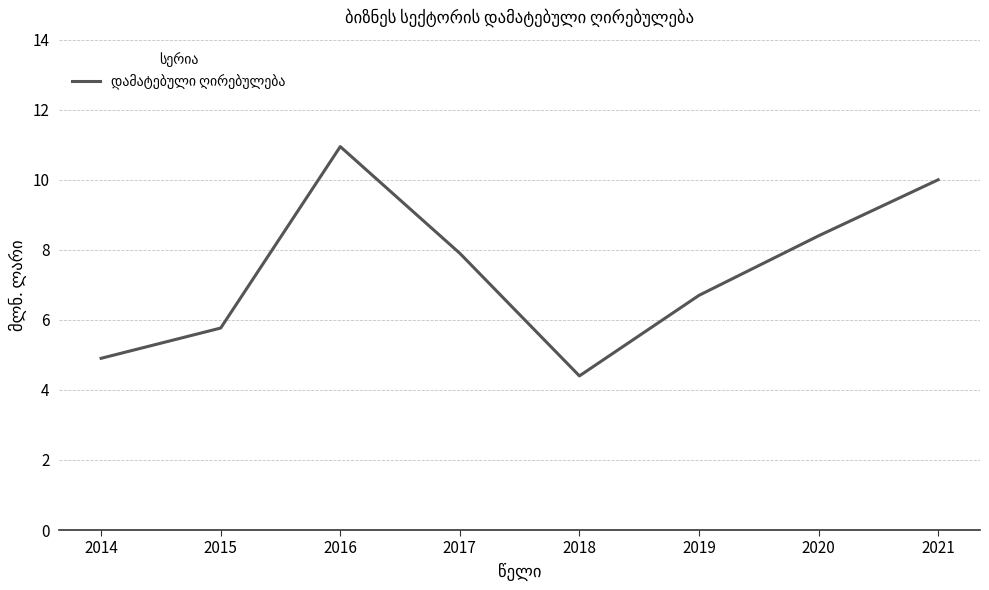

The chart shows a value of 6.5 at 2018. True or false?

False